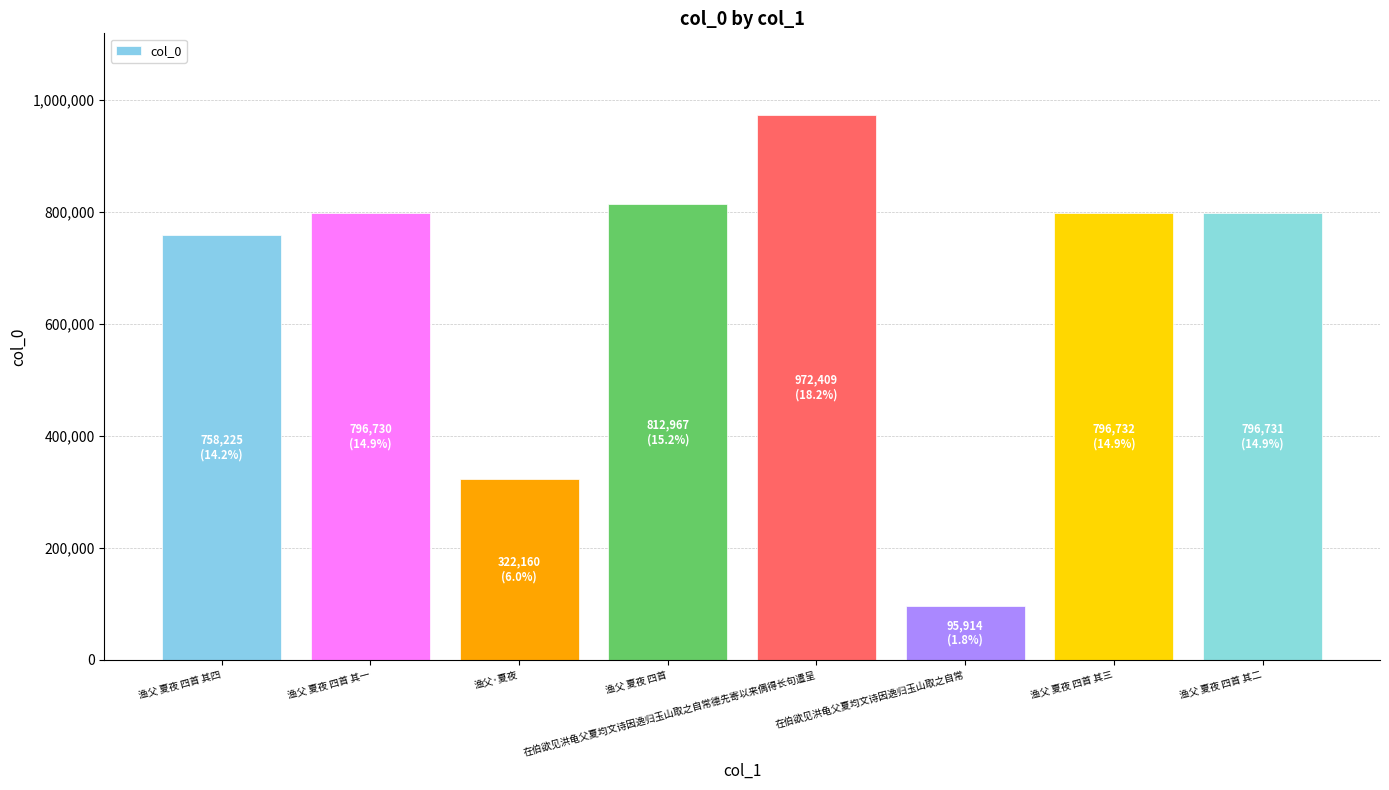

Which has a higher value, 渔父 夏夜 四首 其一 or 渔父·夏夜?

渔父 夏夜 四首 其一